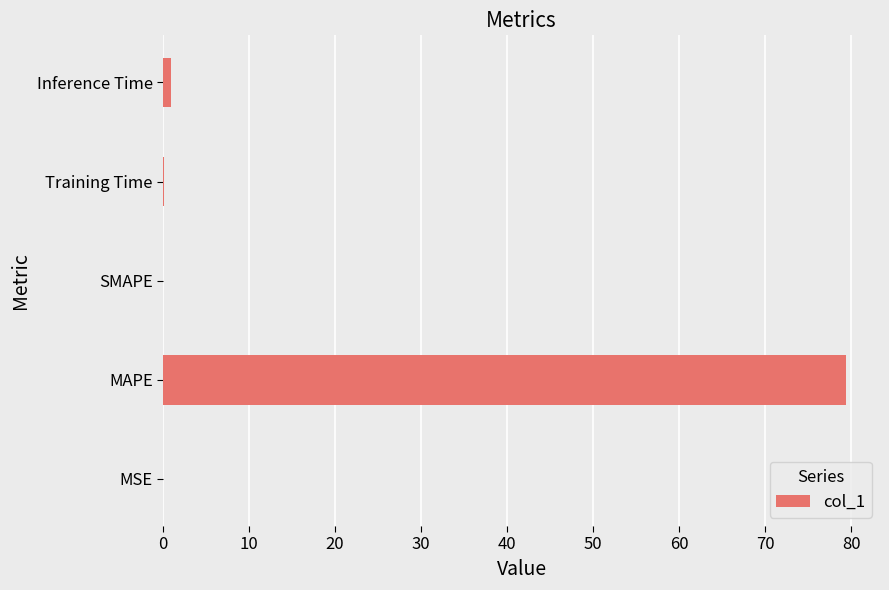

Between Inference Time and MAPE, which is larger?

MAPE